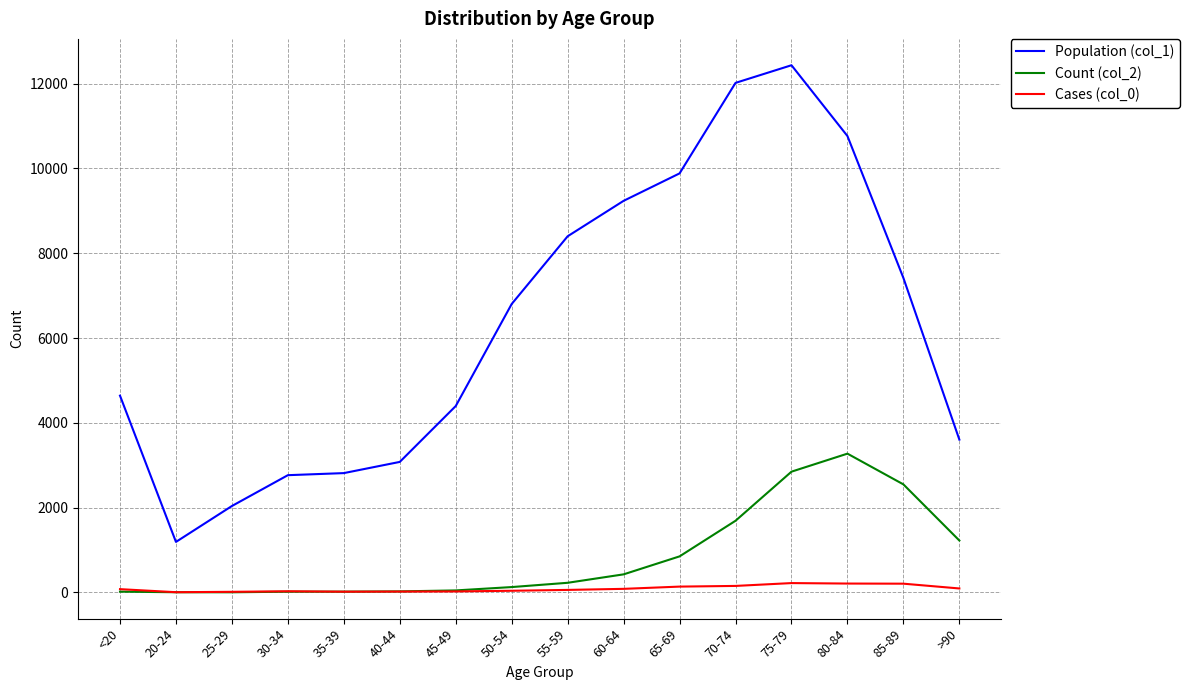

Is the value of Population (col_1) at 45-49 greater than the value of Cases (col_0) at 40-44?

Yes